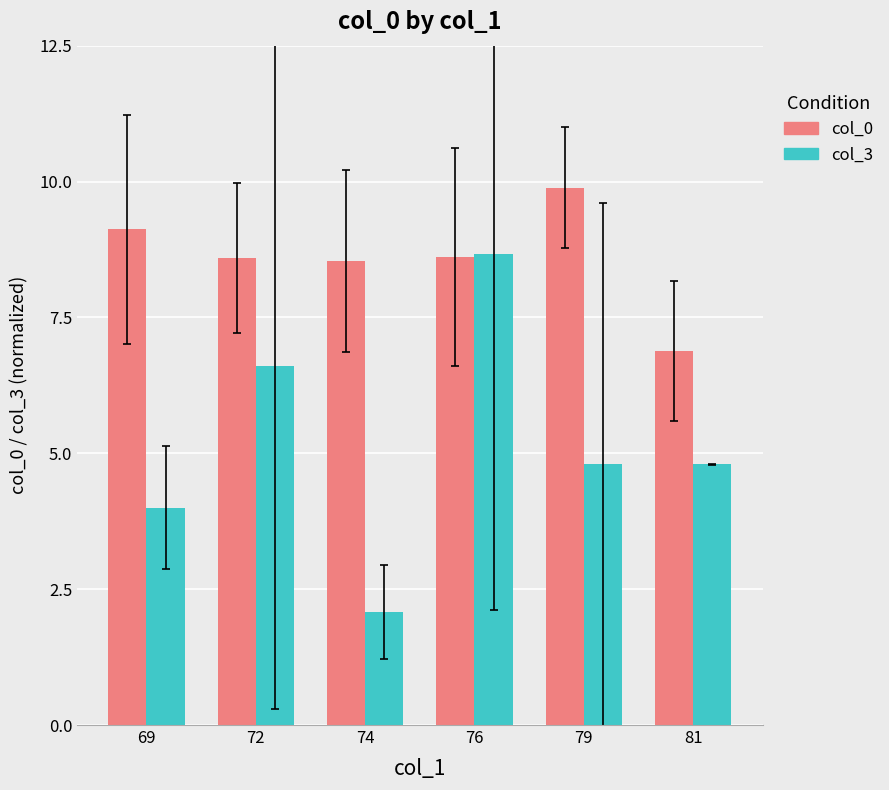

What is the highest value of the col_3 series?

8.7